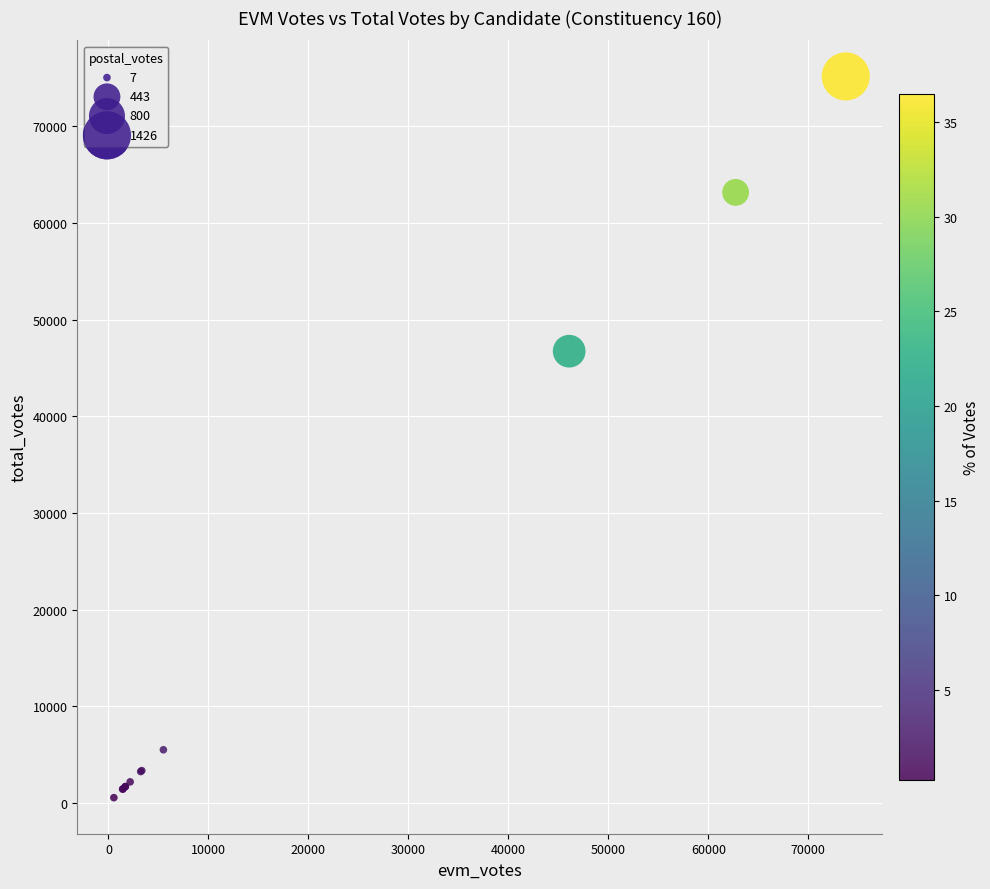

What Y value in the scatter plot is closest to 37858?

46742